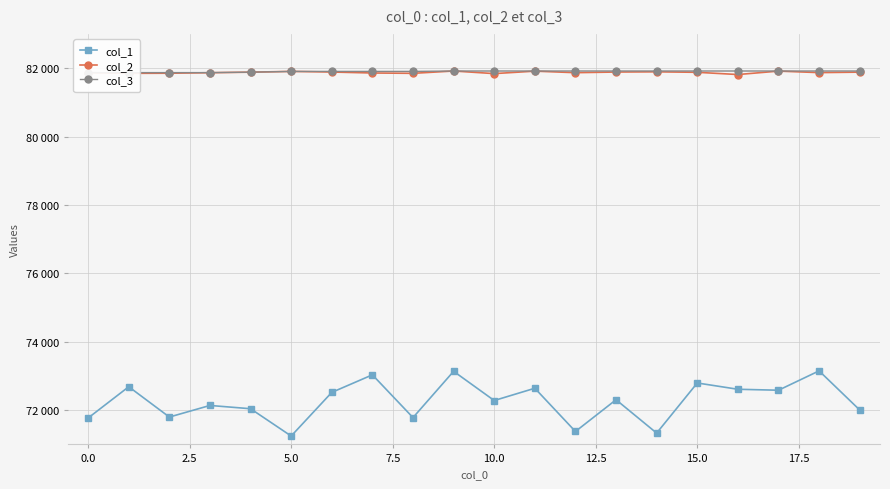

What is the spread (max minus min) of values at 15?

9119